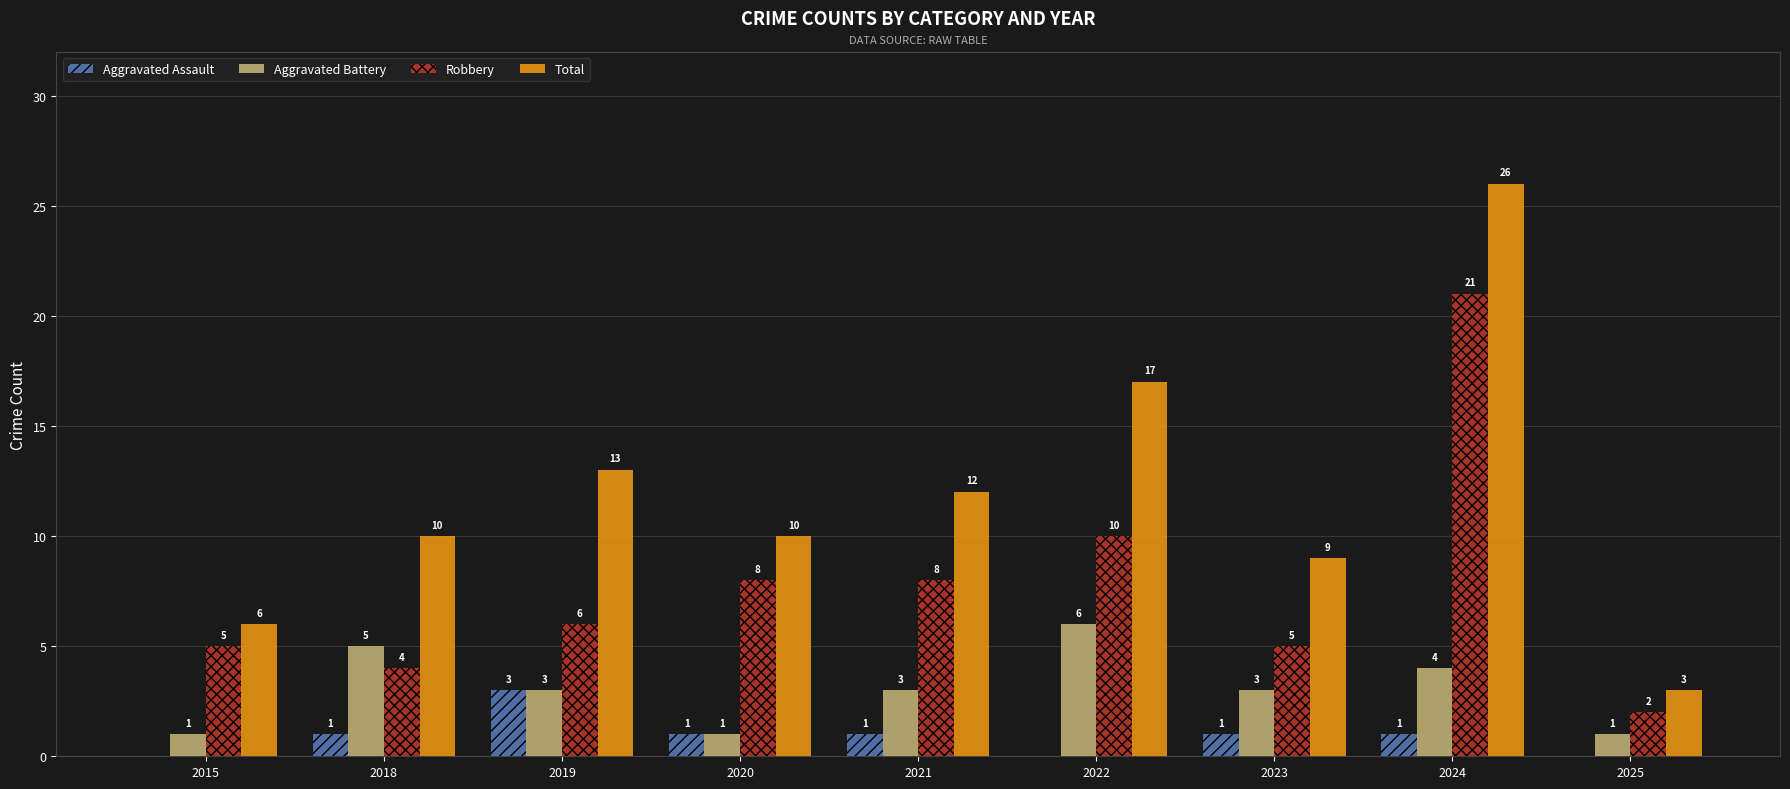

The value of Total at 2022 is 17. True or false?

True